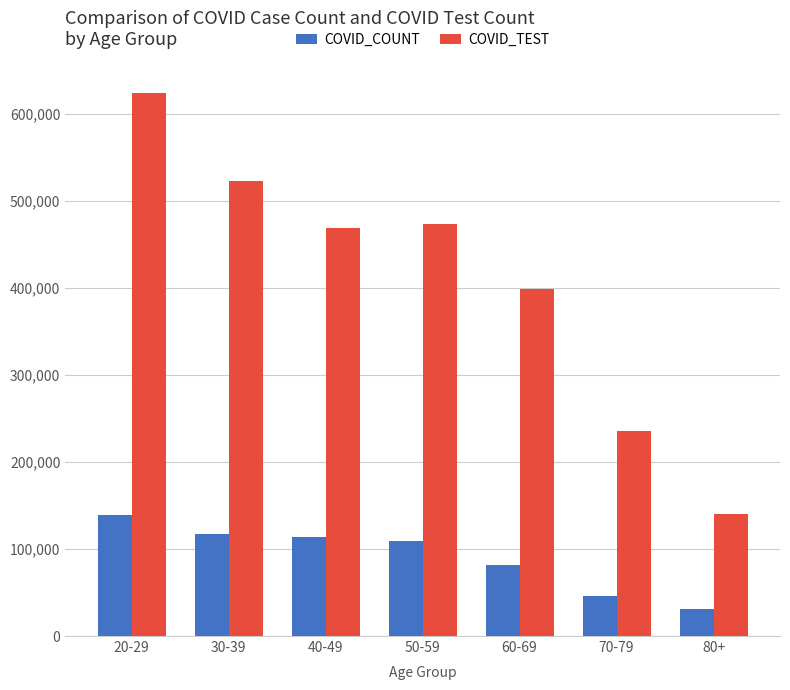

Between 30-39 and 50-59, which series saw the biggest shift?

COVID_TEST